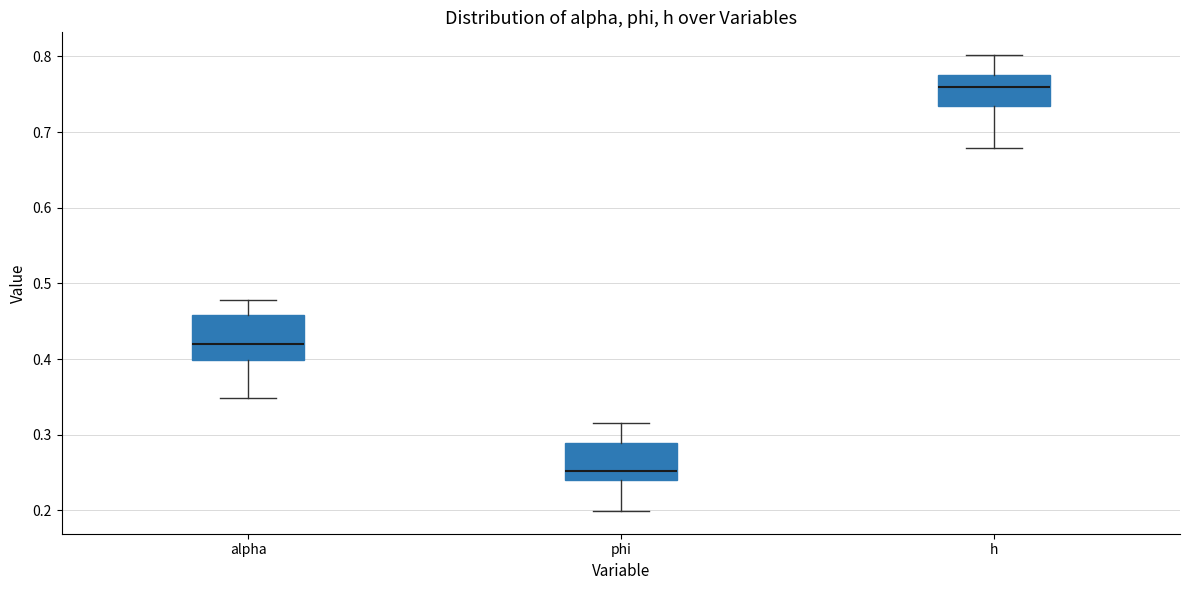

Where is the lower edge of the box for phi on the y-axis? The values are not printed on the chart, so give them approximately, as read against the axis.

0.24